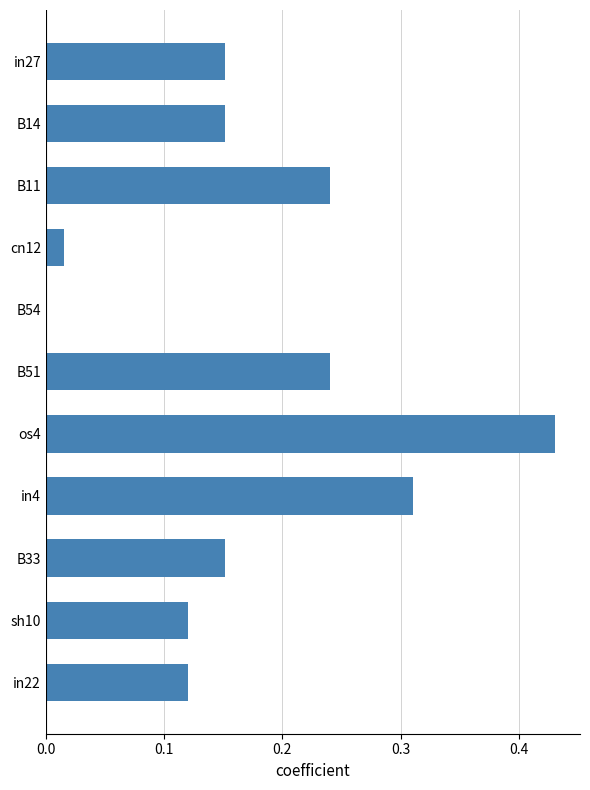

At which category does the chart reach its peak across all series?

os4